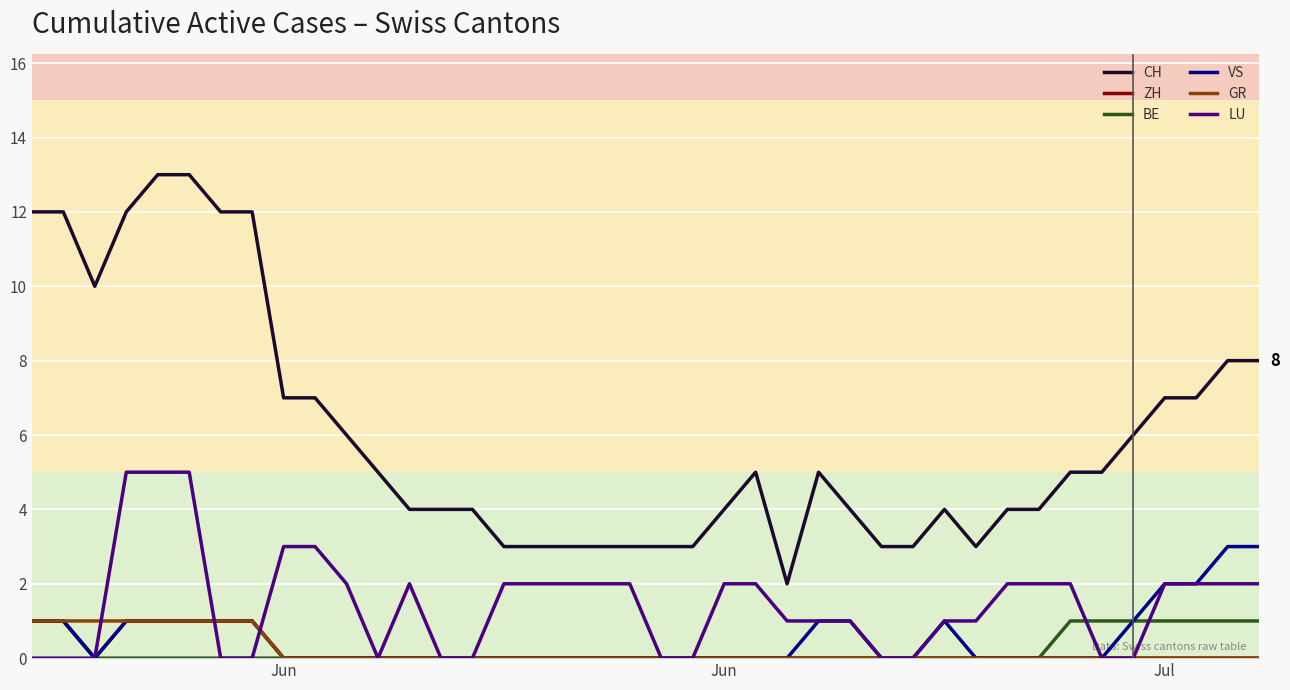

True or false: CH and BE intersect in this chart.

False